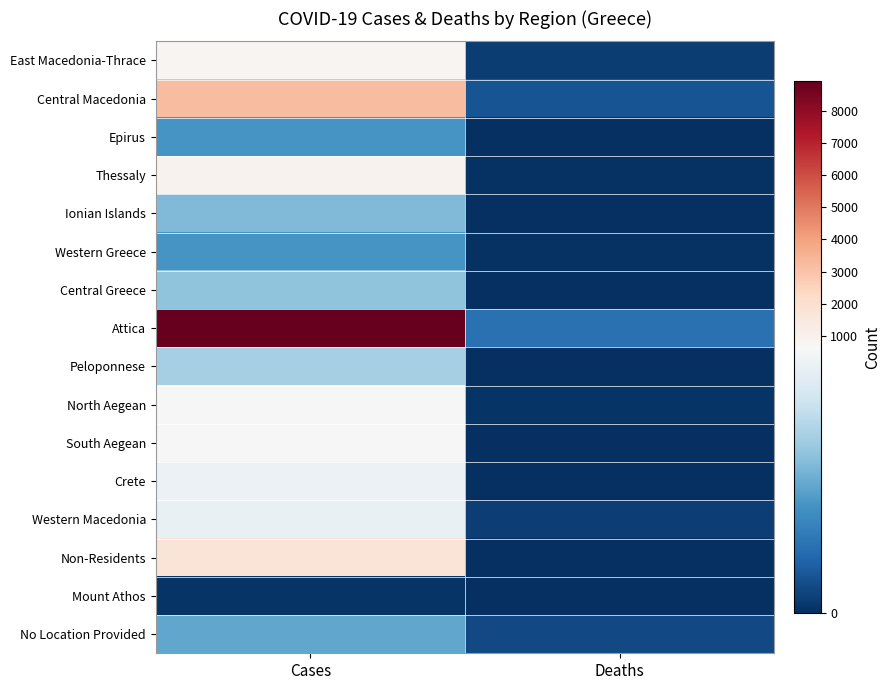

List the series in order of their peak value, lowest first.

Mount Athos, Epirus, Western Greece, No Location Provided, Ionian Islands, Central Greece, Peloponnese, Western Macedonia, Crete, North Aegean, South Aegean, East Macedonia-Thrace, Thessaly, Non-Residents, Central Macedonia, Attica